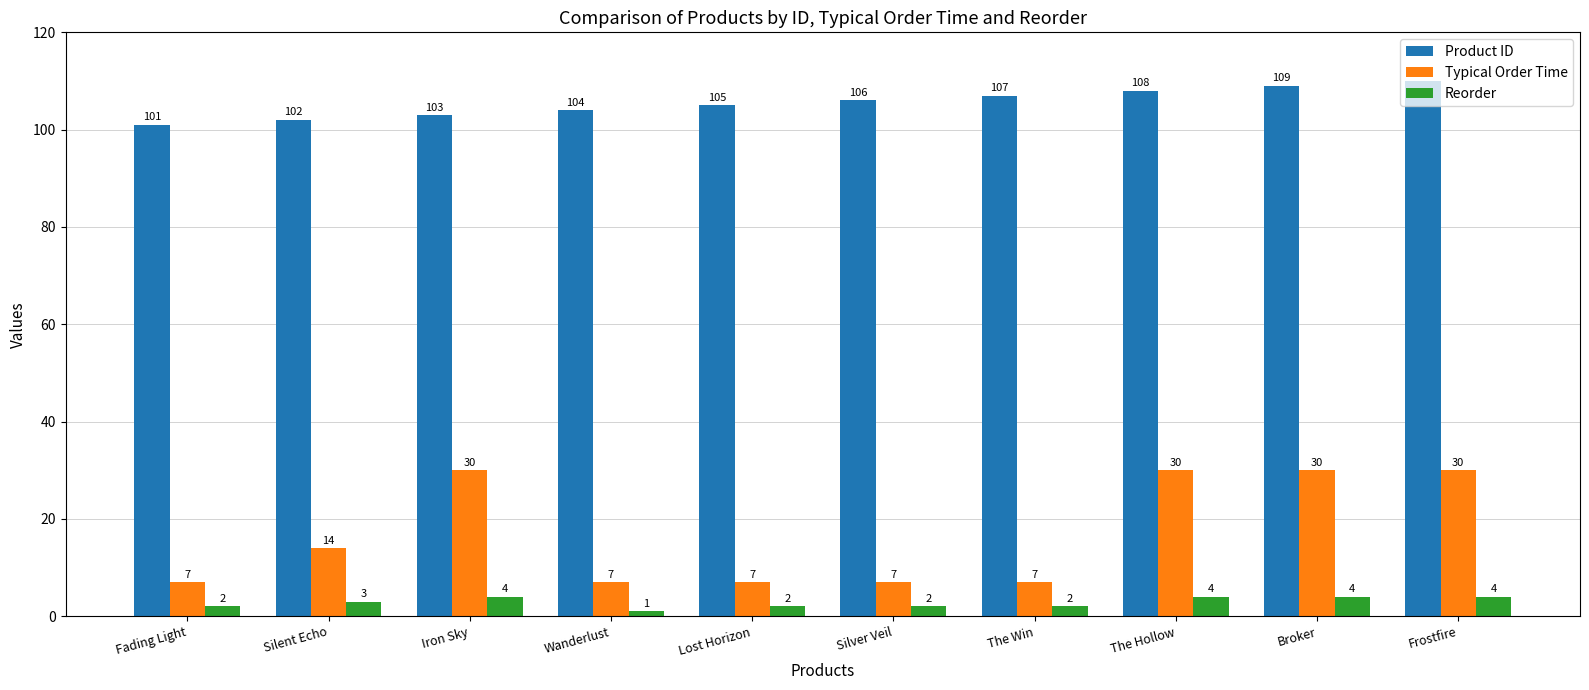

At which category does the chart reach its minimum across all series?

Wanderlust